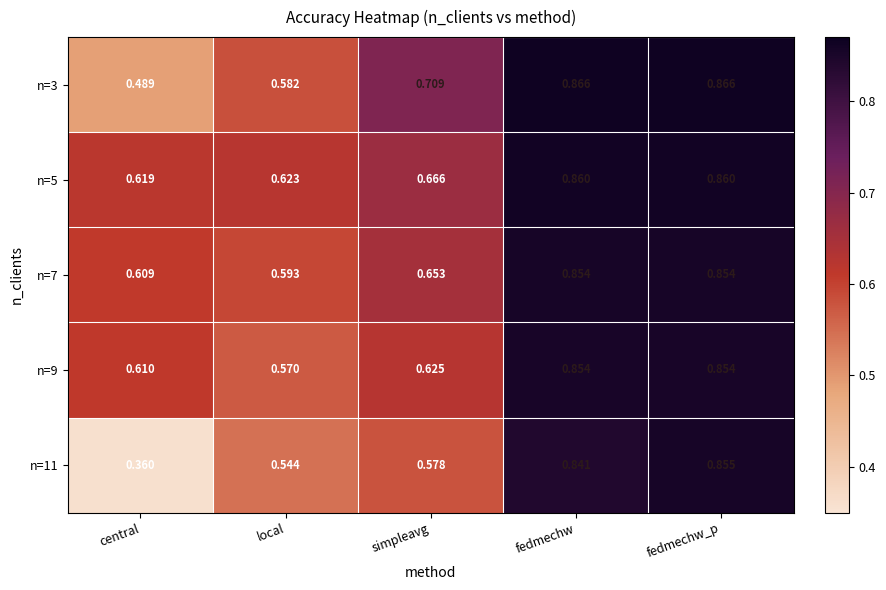

Which series has the largest range (max minus min)?

n=11